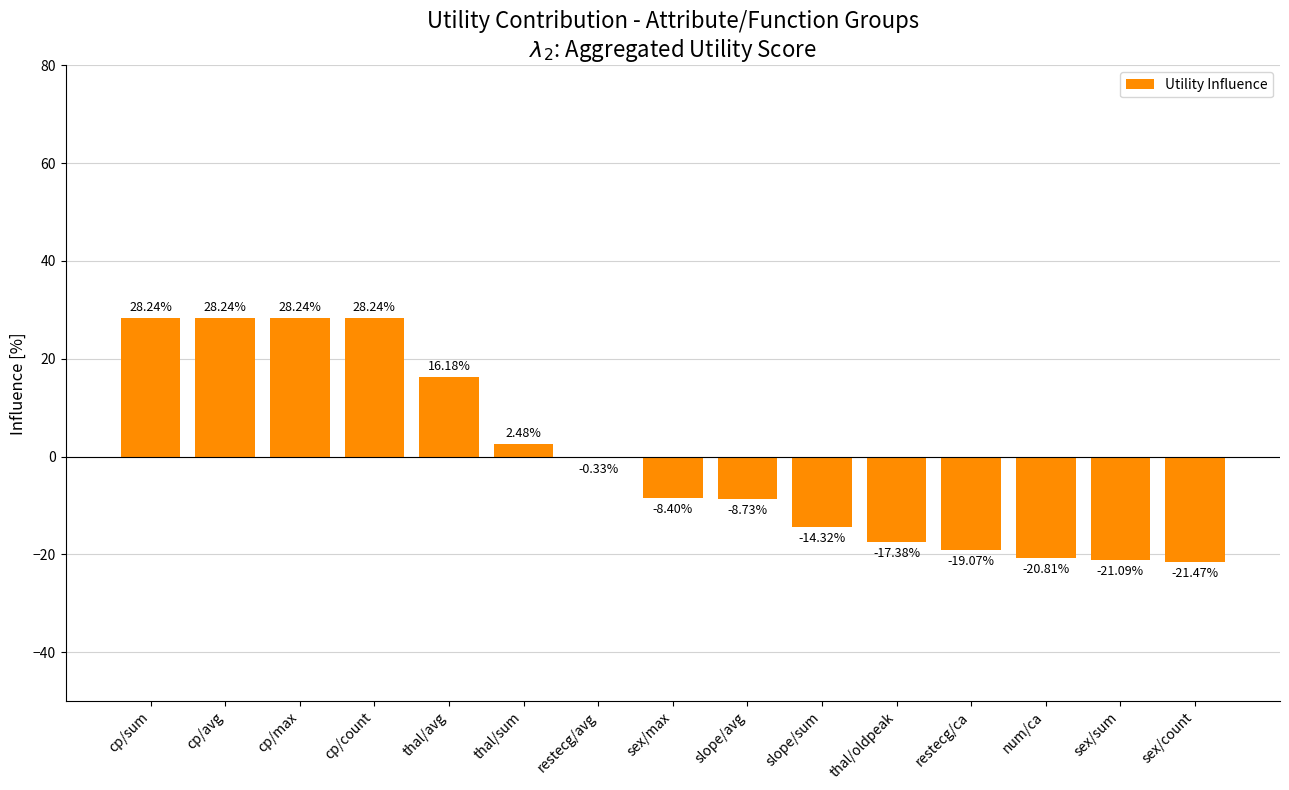

What value does the data have at thal/oldpeak?

-17.4